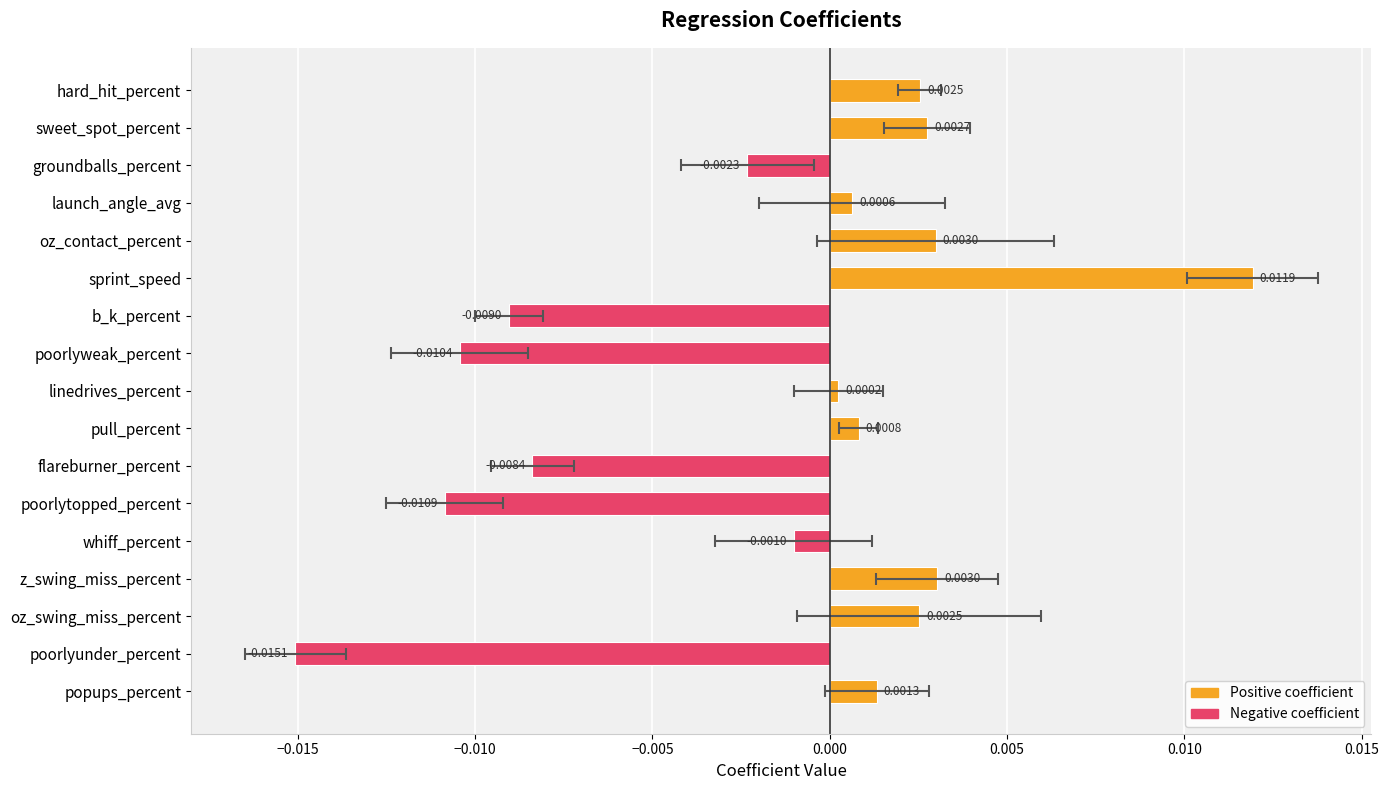

Does the chart contain stacked bars?

No